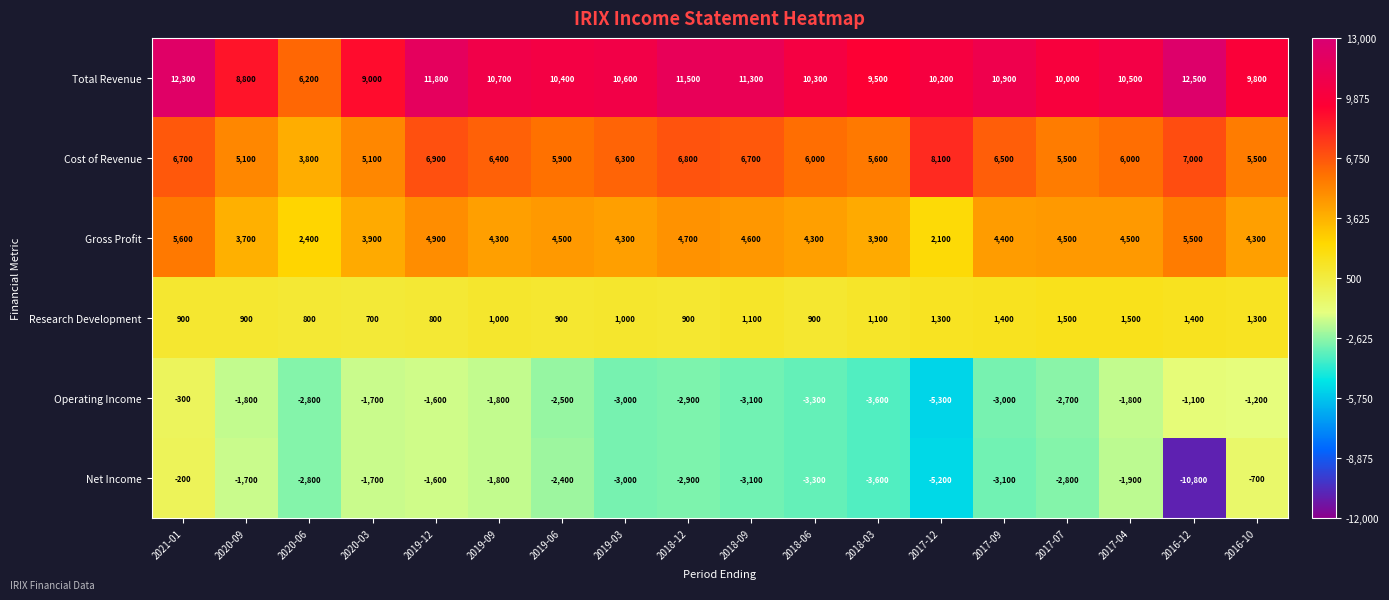

Which label corresponds to the largest value in the chart?

2016-12